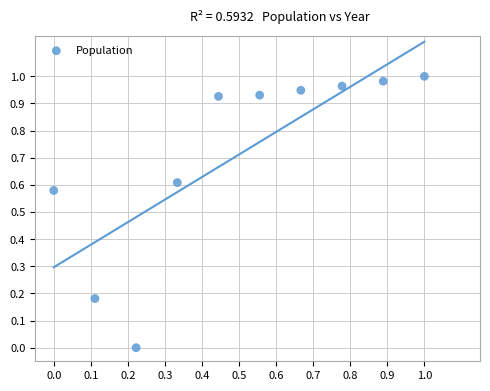

What is the average Y value?

0.7